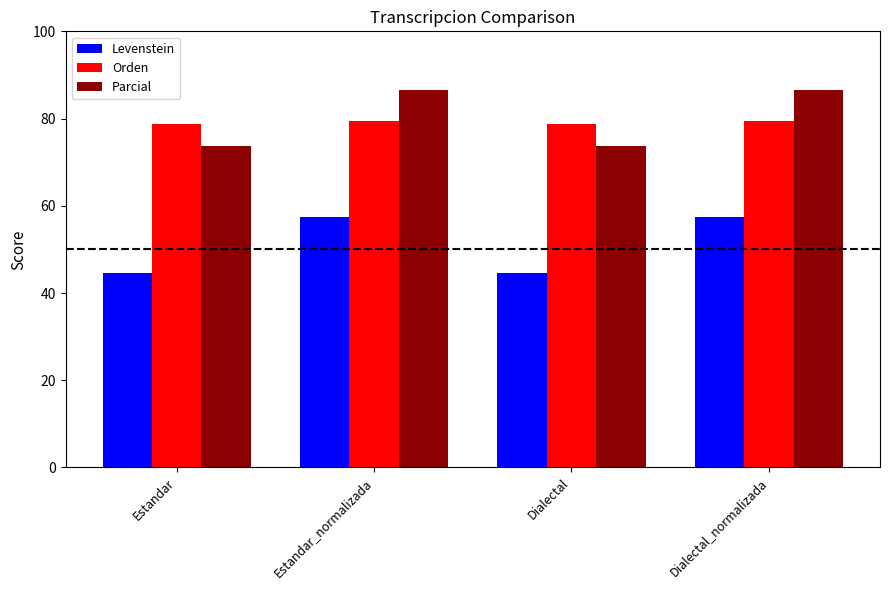

Reading left to right, list all the values displayed in this chart.

Levenstein: 44.6	57.4	44.6	57.4
Orden: 78.7	79.5	78.7	79.5
Parcial: 73.7	86.5	73.7	86.5